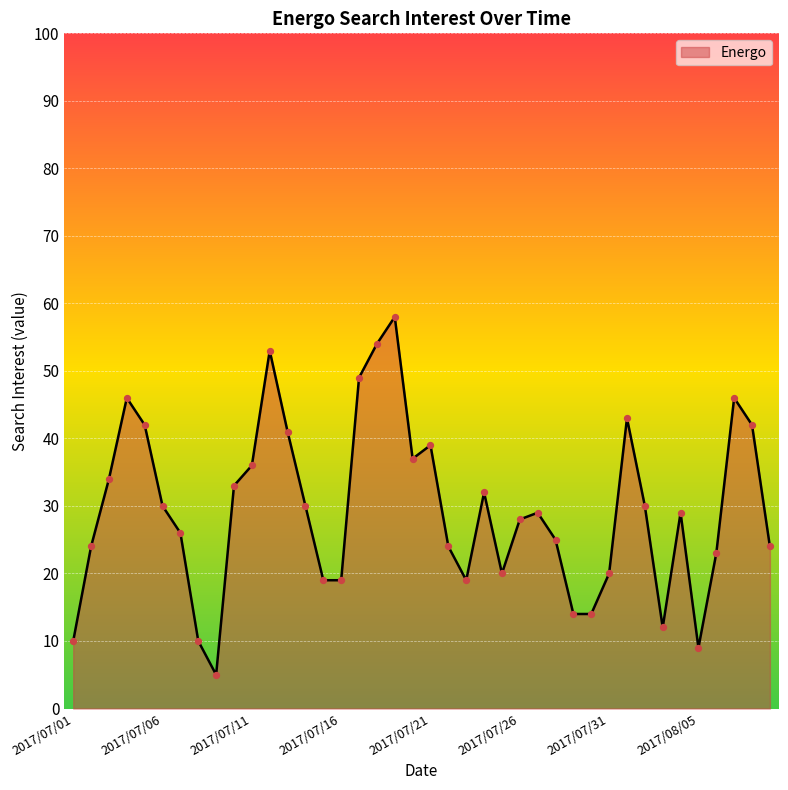

What is the maximum value shown in the chart?

58